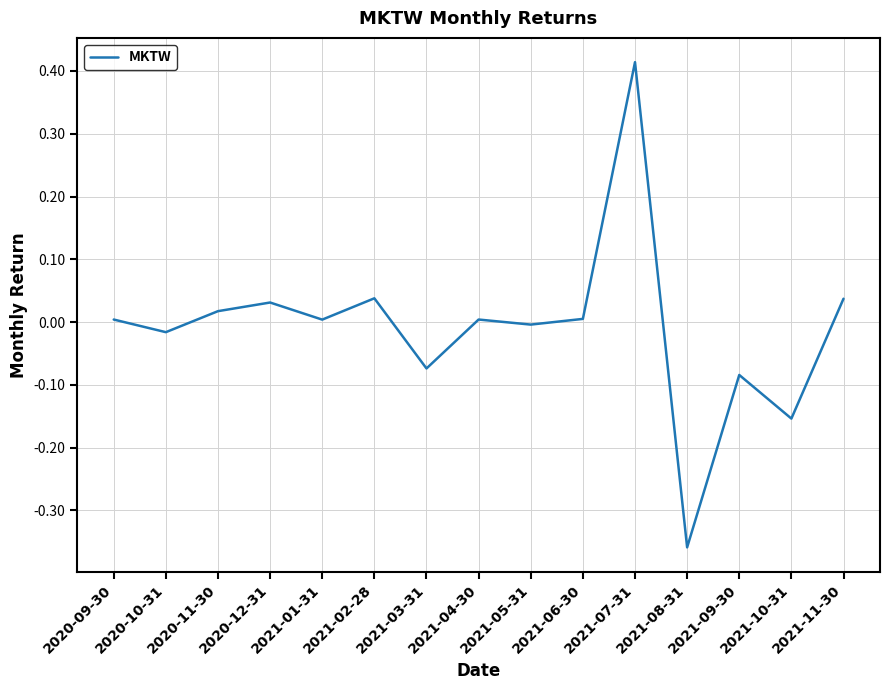

What is the difference between the maximum and second lowest values?

0.6